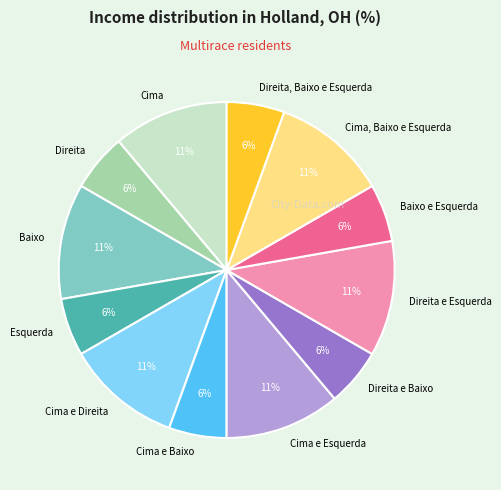

How many slices are in this pie chart?

12